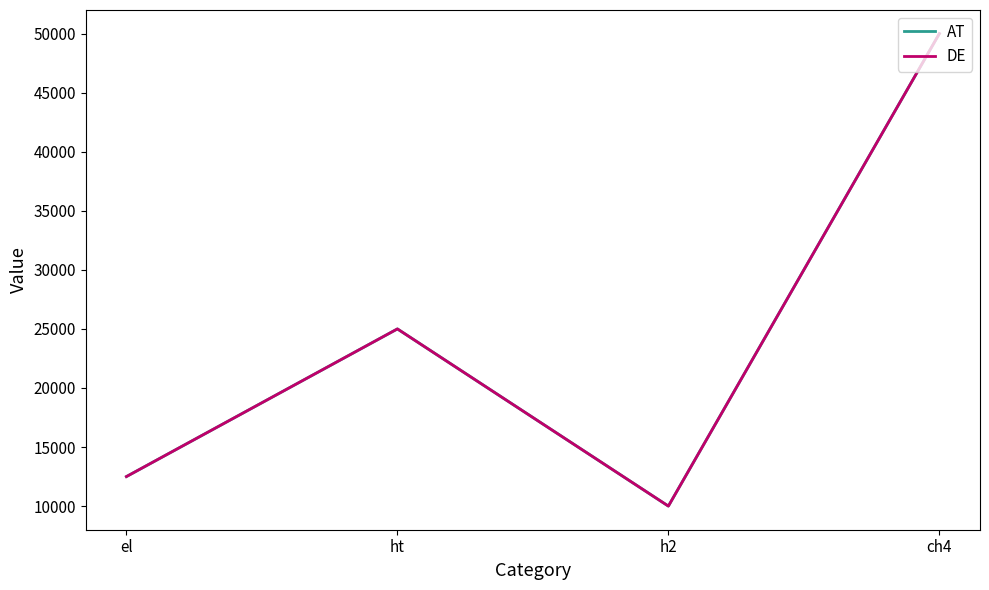

What is the label of the 4th point from the left?

ch4